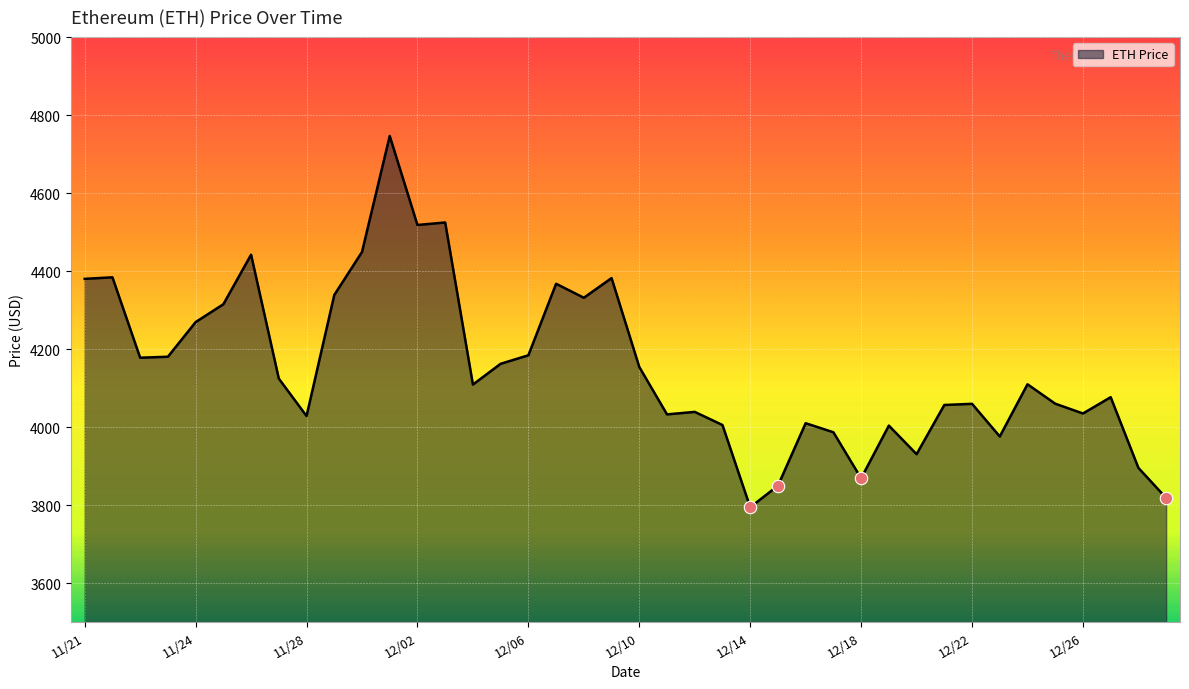

What is the maximum value shown in the chart?

4746.4